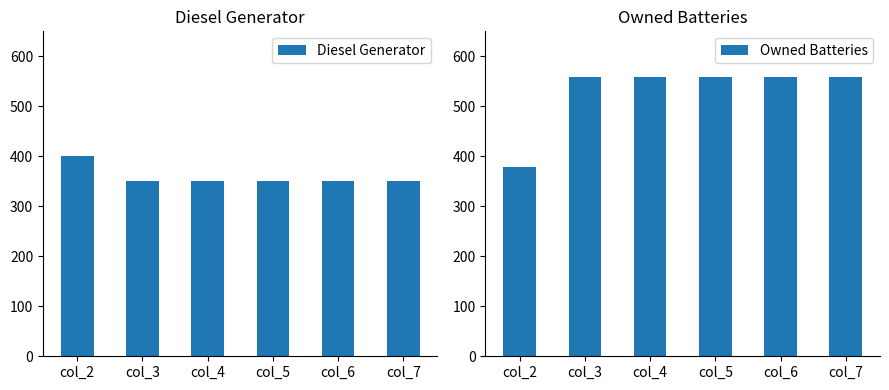

Where is Diesel Generator nearest to the value 375?

col_2